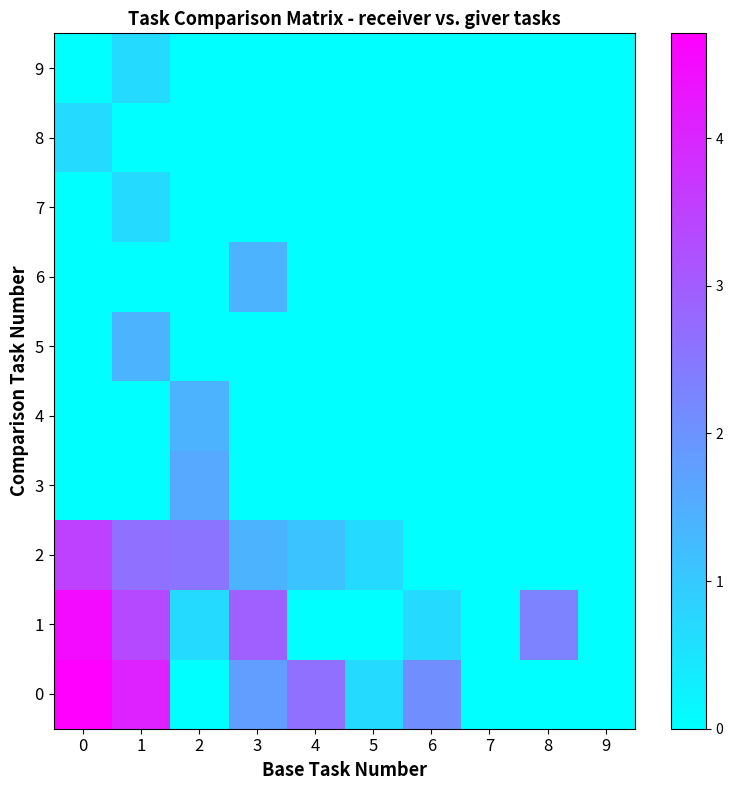

What is the sum of all row_4 values?

1.4